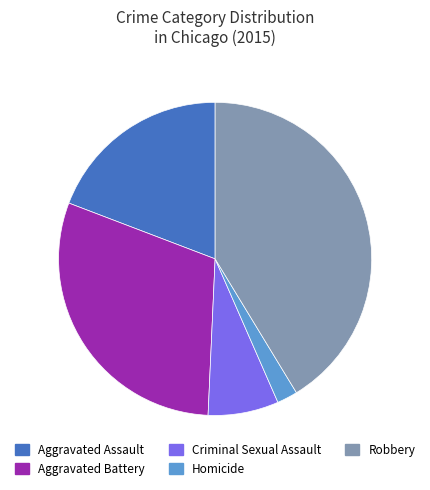

Rank the categories by value from highest to lowest.

Robbery, Aggravated Battery, Aggravated Assault, Criminal Sexual Assault, Homicide